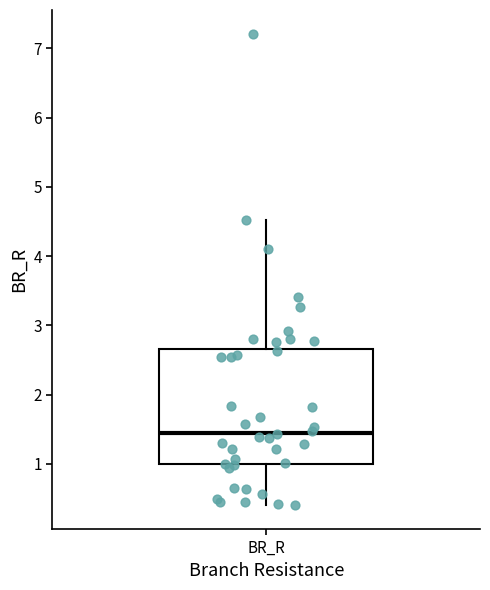

Where is the upper edge of the box for BR_R on the y-axis? The values are not printed on the chart, so give them approximately, as read against the axis.

2.7